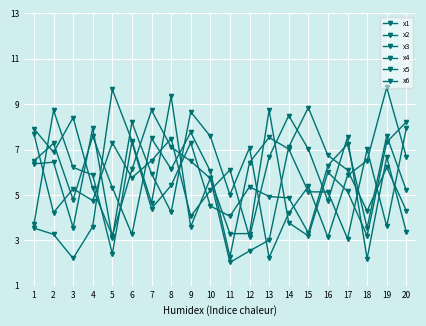

How many interior local valleys does the x3 series have?

5